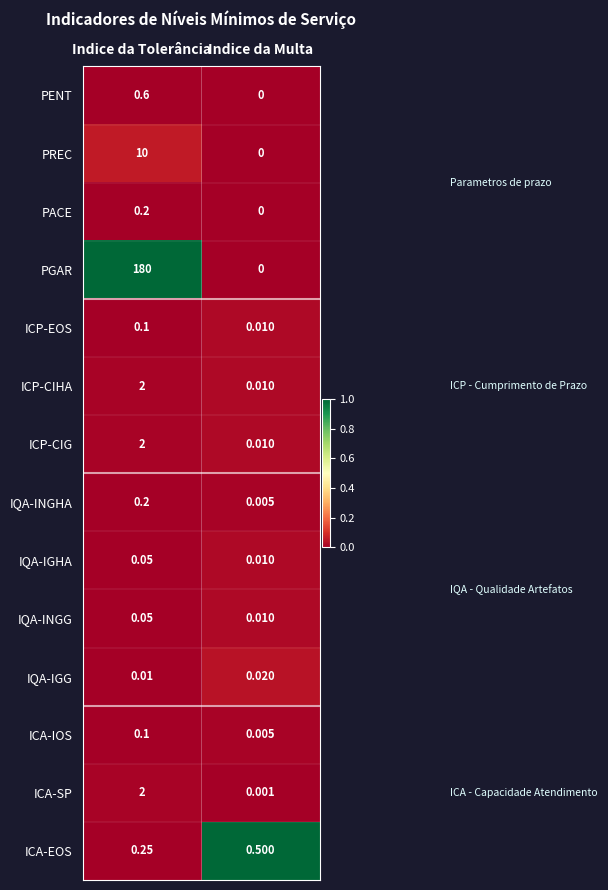

List the labels in order of ICA-EOS value, smallest first.

Indice da Tolerância, Indice da Multa